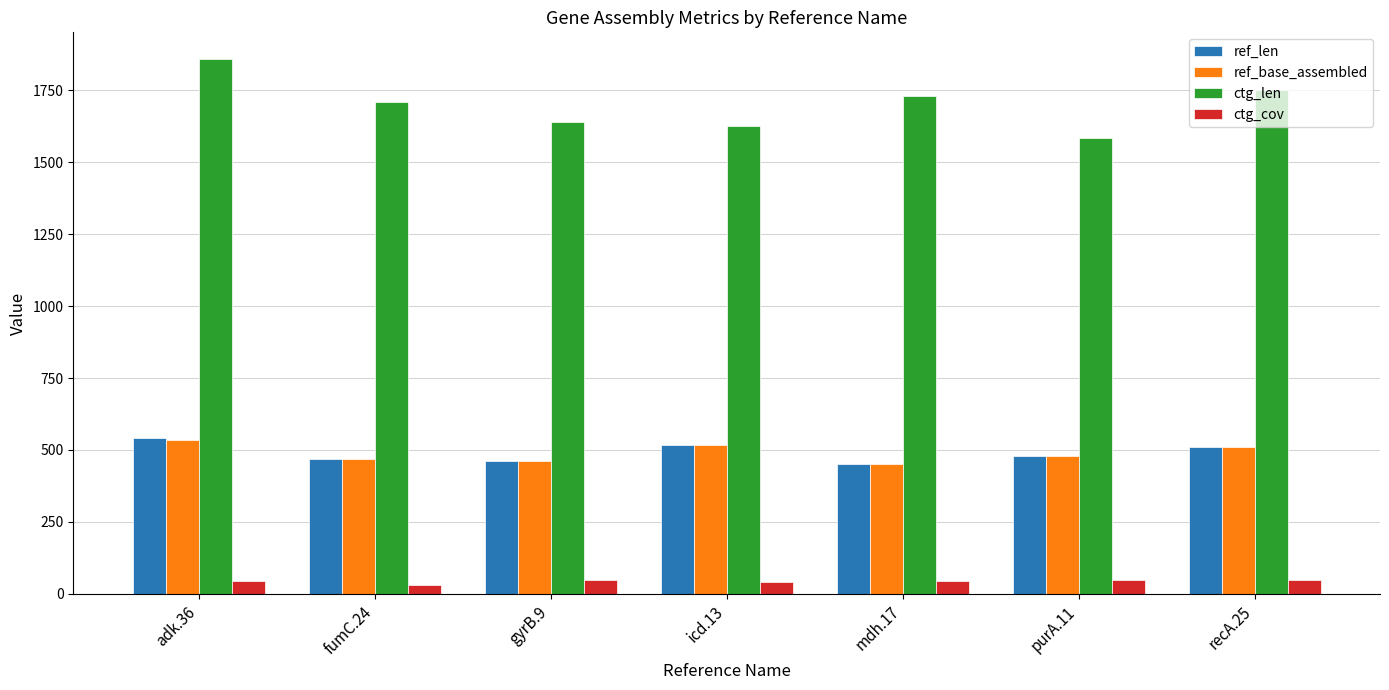

What is the average value of the ctg_cov series?

43.4